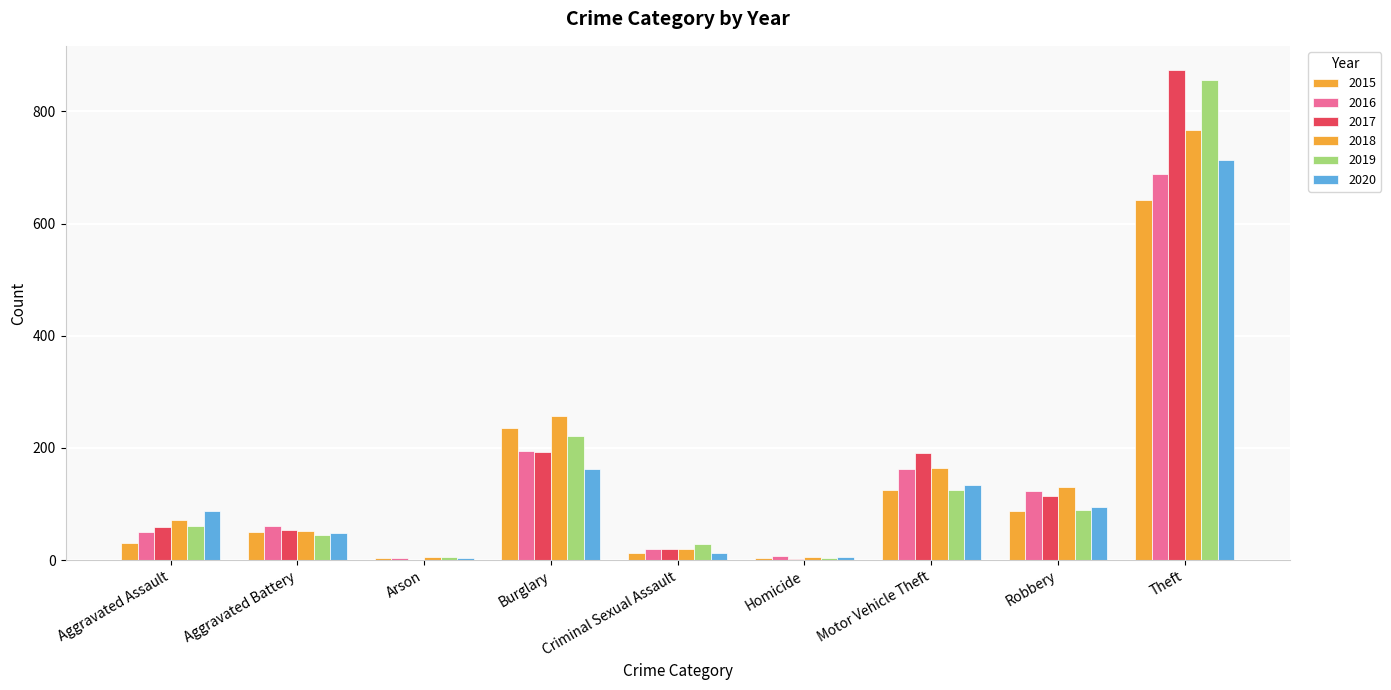

How many distinct data groups are displayed?

6